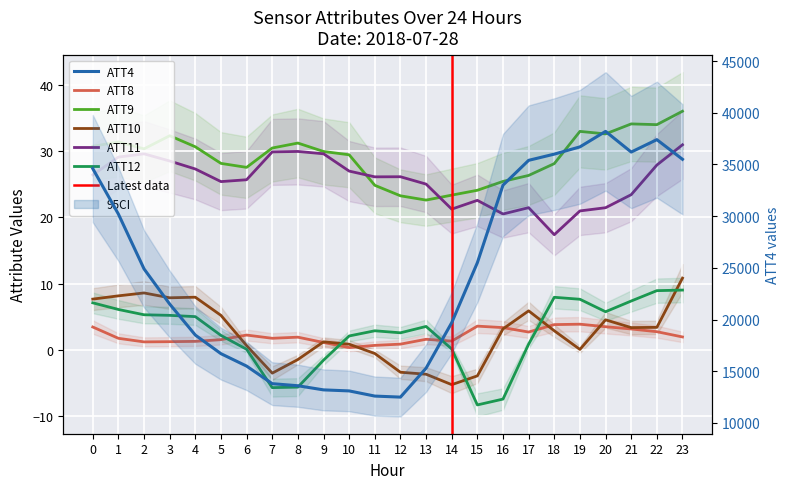

The value of ATT8 at 20 is 5.9. True or false?

False